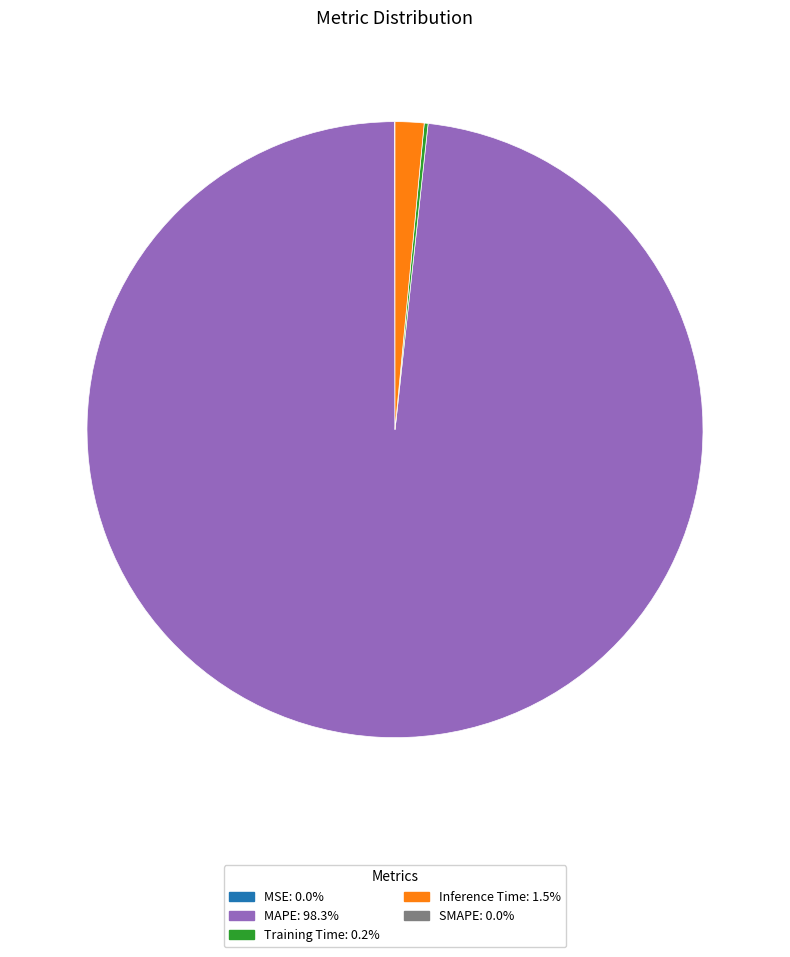

Does any single category account for the majority?

Yes